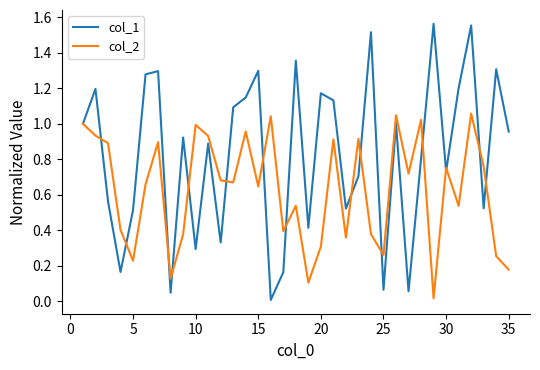

Which series has the largest total across all categories?

col_1